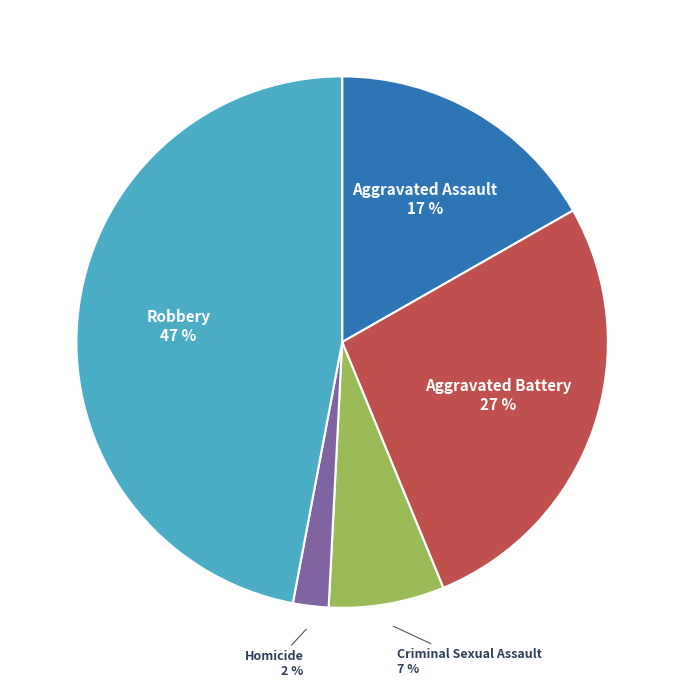

Does any single category account for the majority?

No